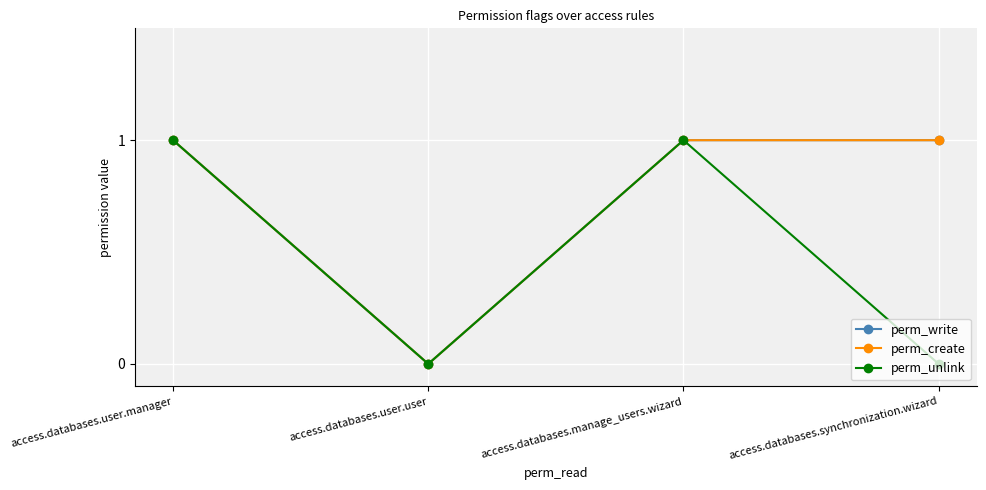

Which label corresponds to the smallest value in the chart?

access.databases.user.user